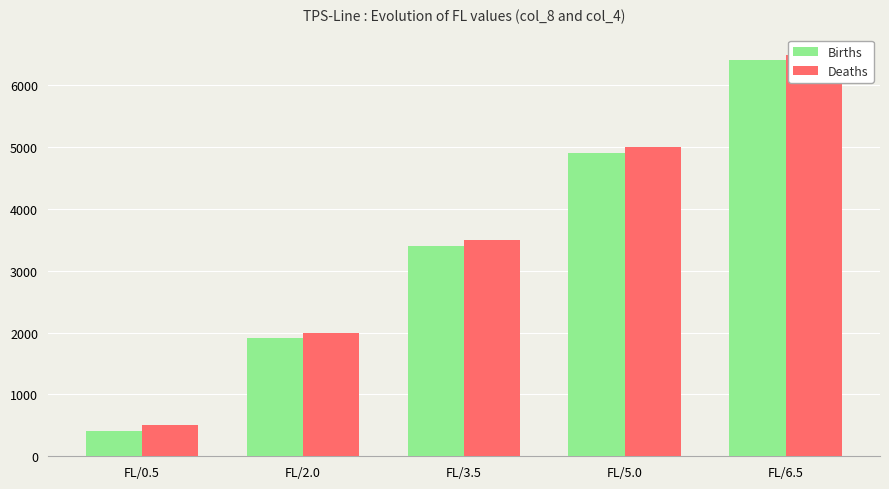

What is the difference between the Births values at FL/6.5 and FL/2.0?

4500